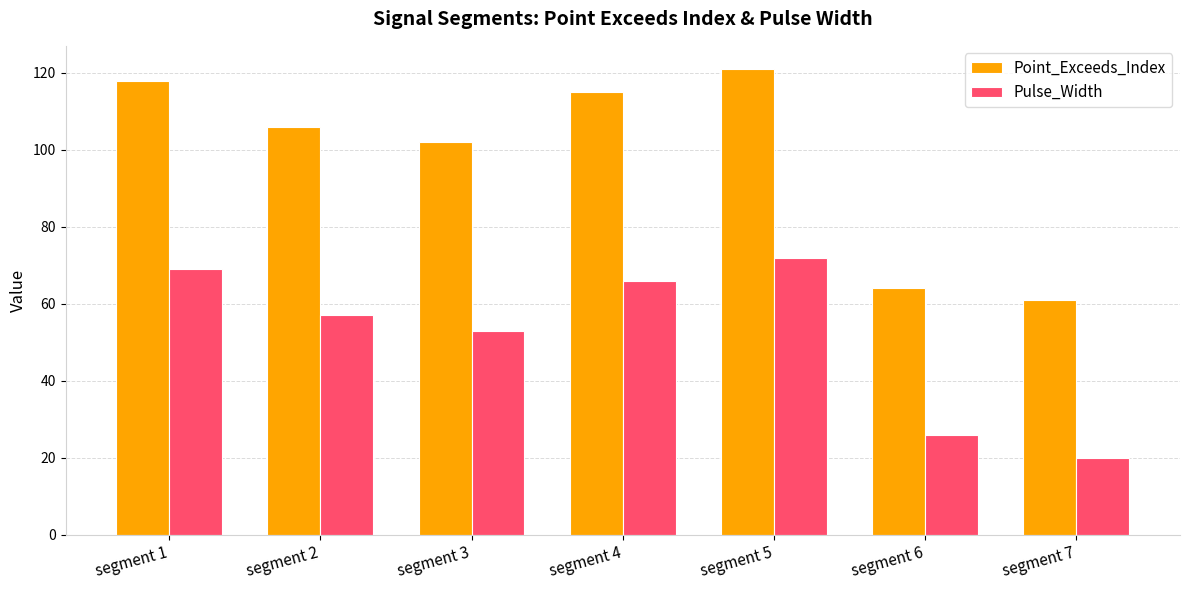

Between segment 3 and segment 6, which series saw the biggest shift?

Point_Exceeds_Index